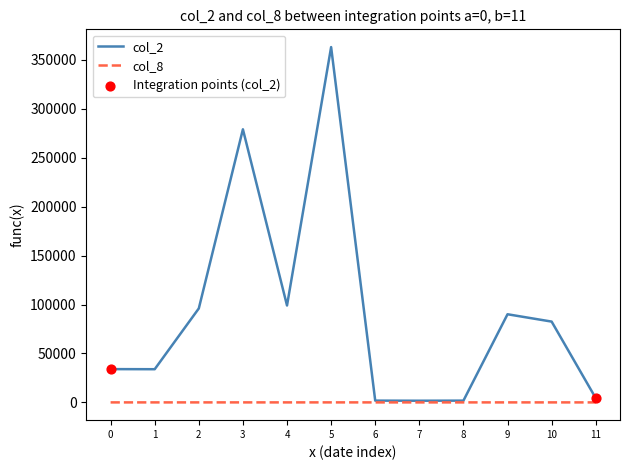

Which series has the largest range (max minus min)?

col_2